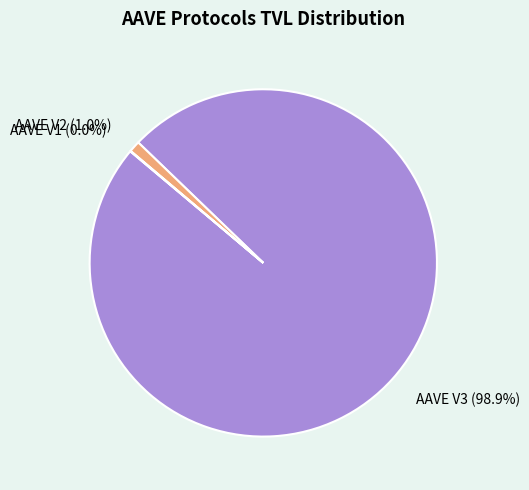

What is the majority slice?

AAVE V3